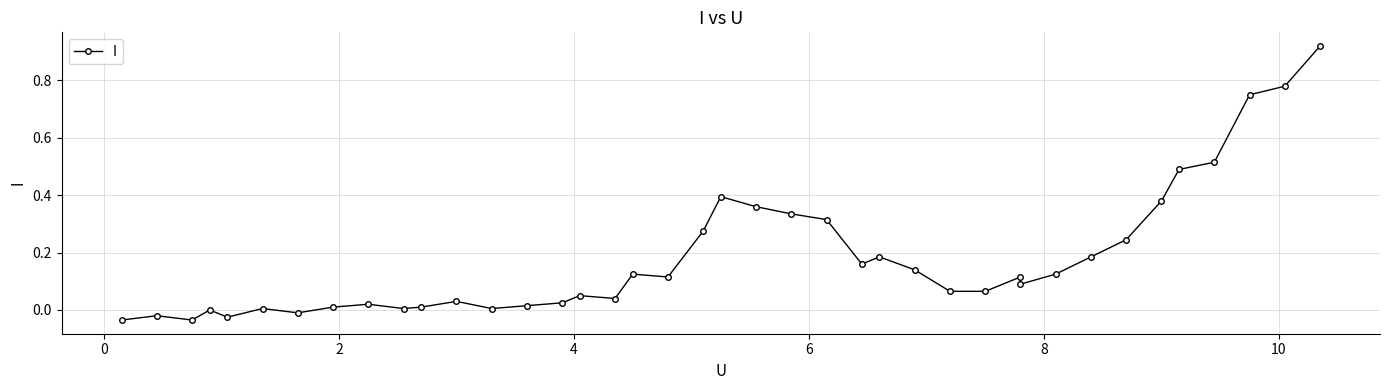

How many values are above zero?

34